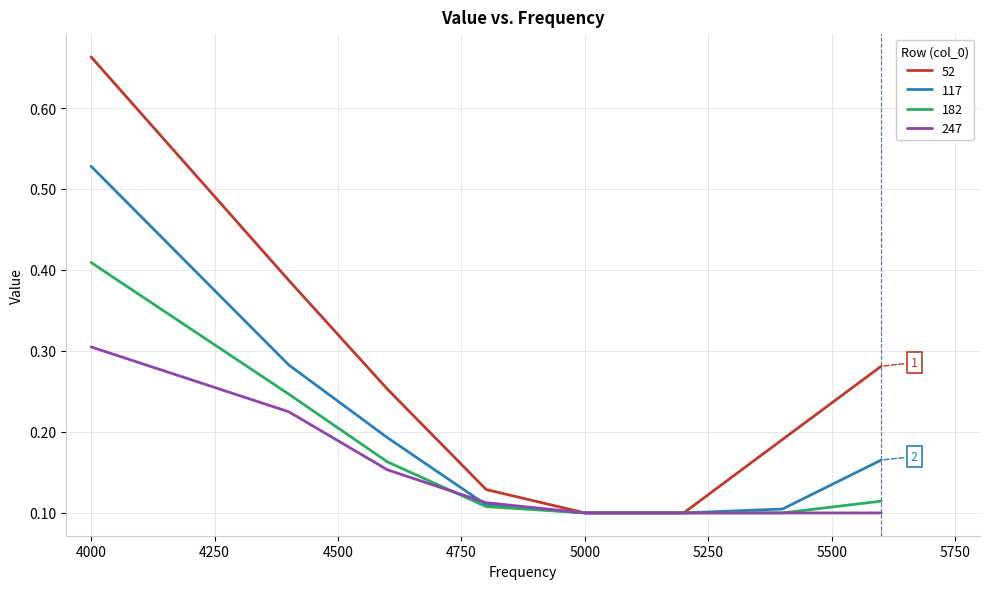

Which series has the largest range (max minus min)?

52